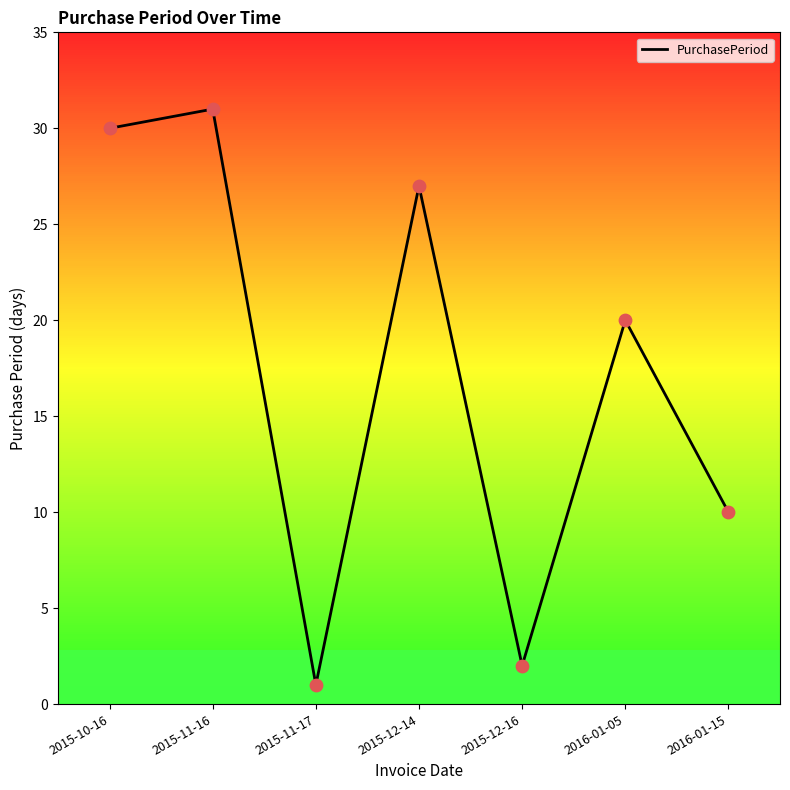

Between 2015-10-16 and 2015-12-14, which is larger?

2015-10-16